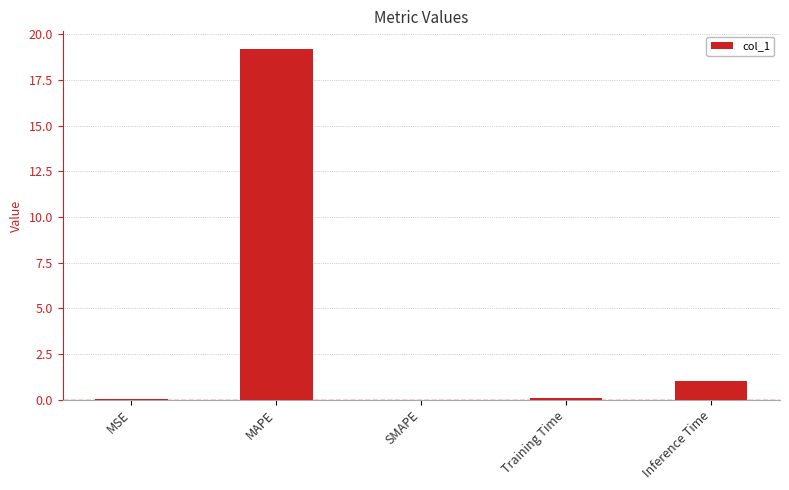

What is the maximum value shown in the chart?

19.2